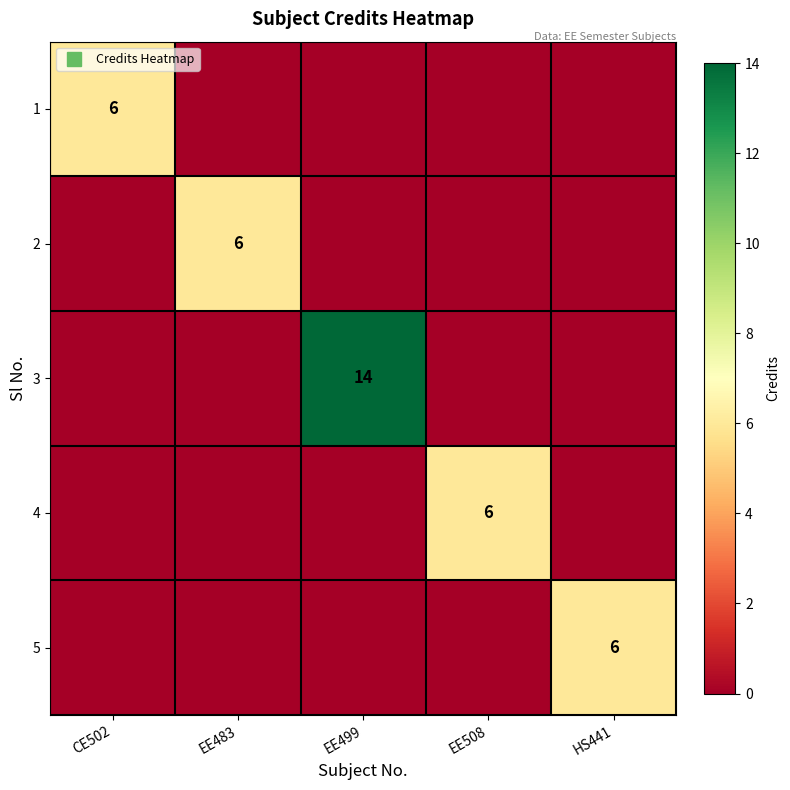

Count the number of categories in the chart.

5